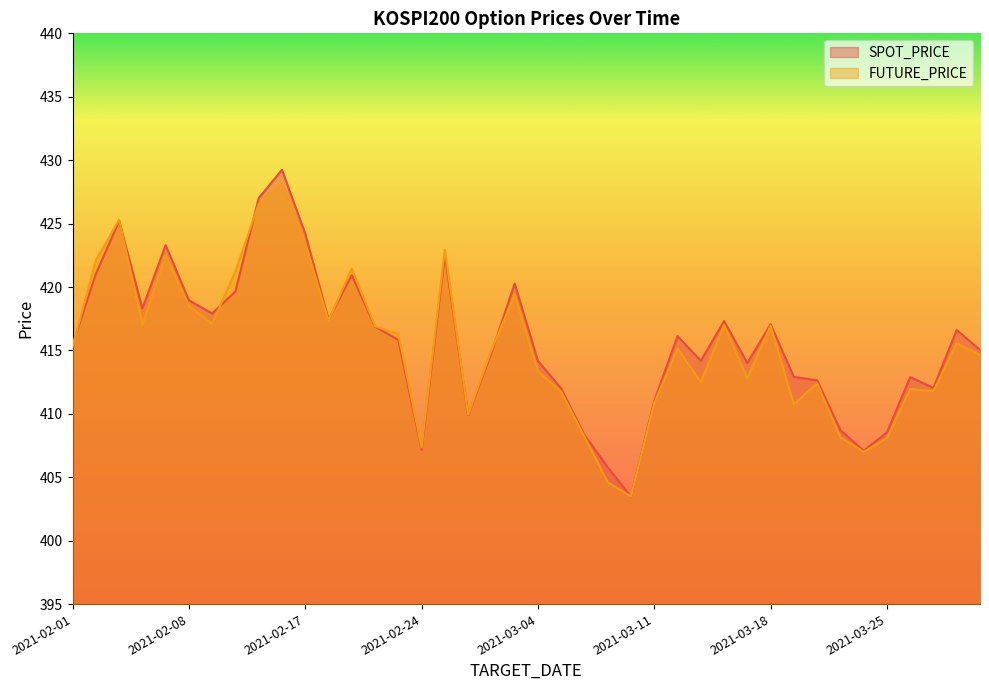

At how many categories does at least one series exceed 420?

10